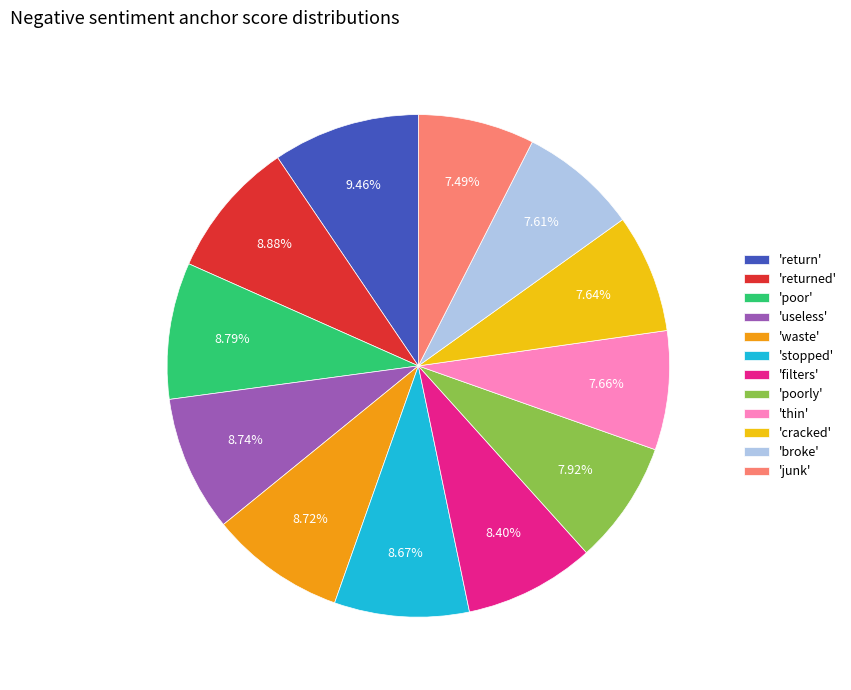

To the nearest percent, what is the difference between the largest and smallest slice percentages?

2%